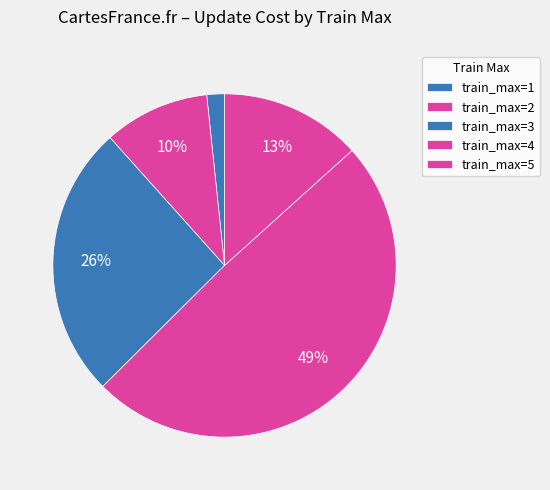

How many segments does this pie chart have?

5